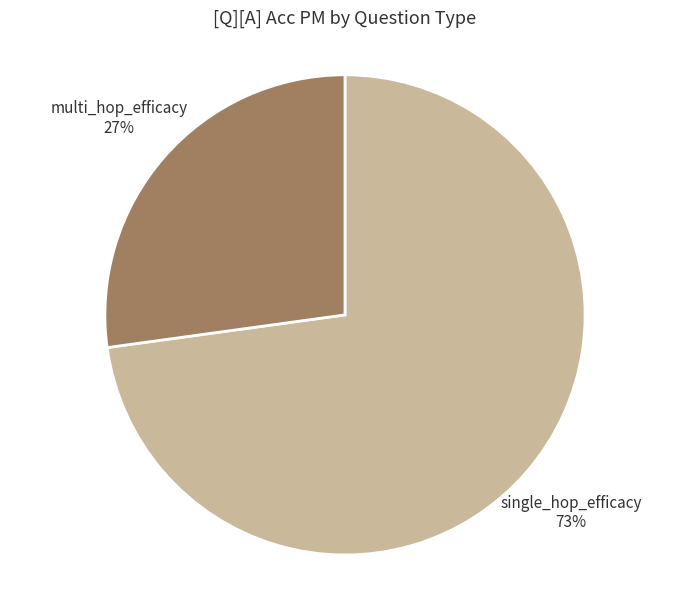

Do single_hop_efficacy and multi_hop_efficacy together represent more than half of the pie?

Yes